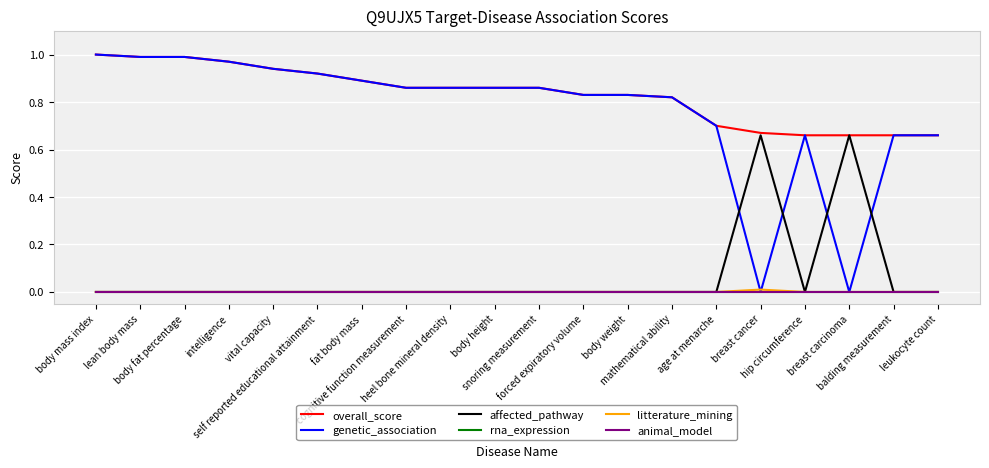

Between which two adjacent categories do genetic_association and affected_pathway first intersect?

age at menarche and breast cancer